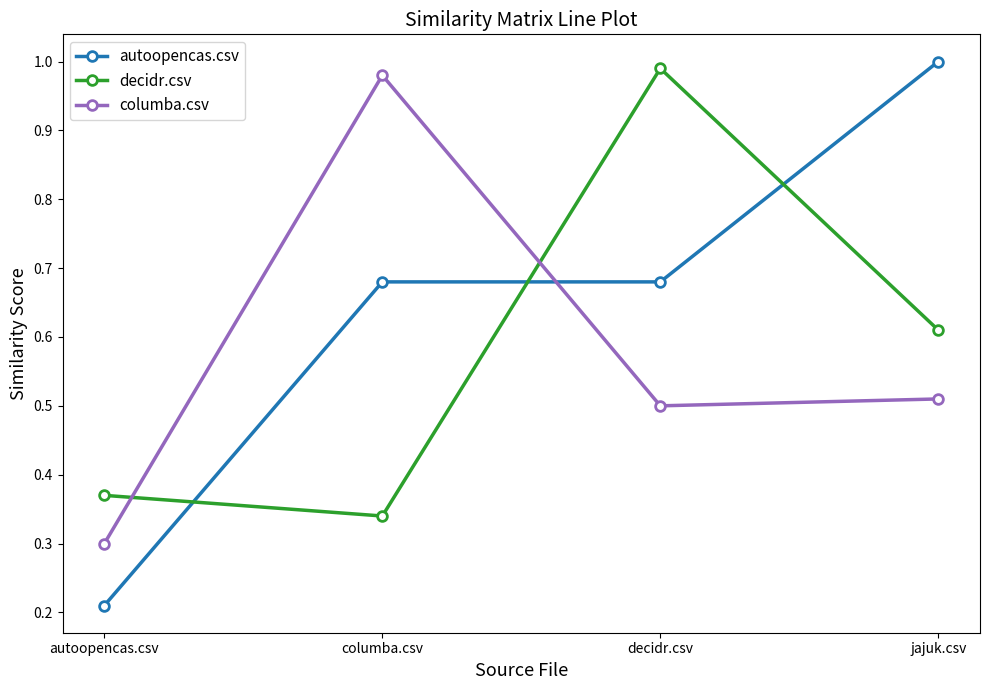

Count the number of data series in this chart.

3